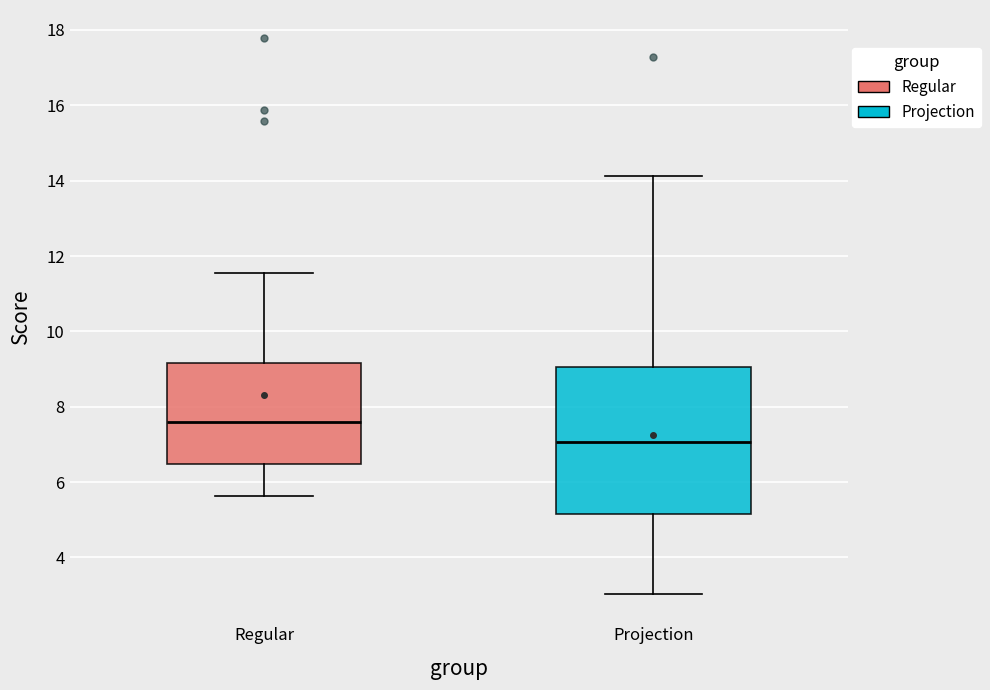

Which box has the lowest median line?

Projection